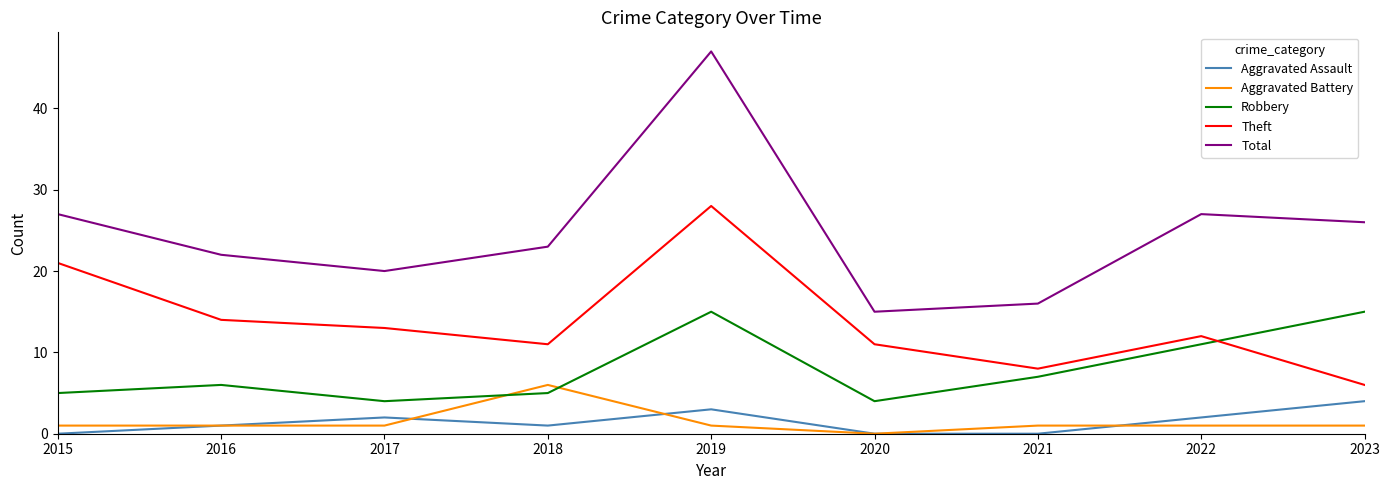

How many distinct data groups are displayed?

5